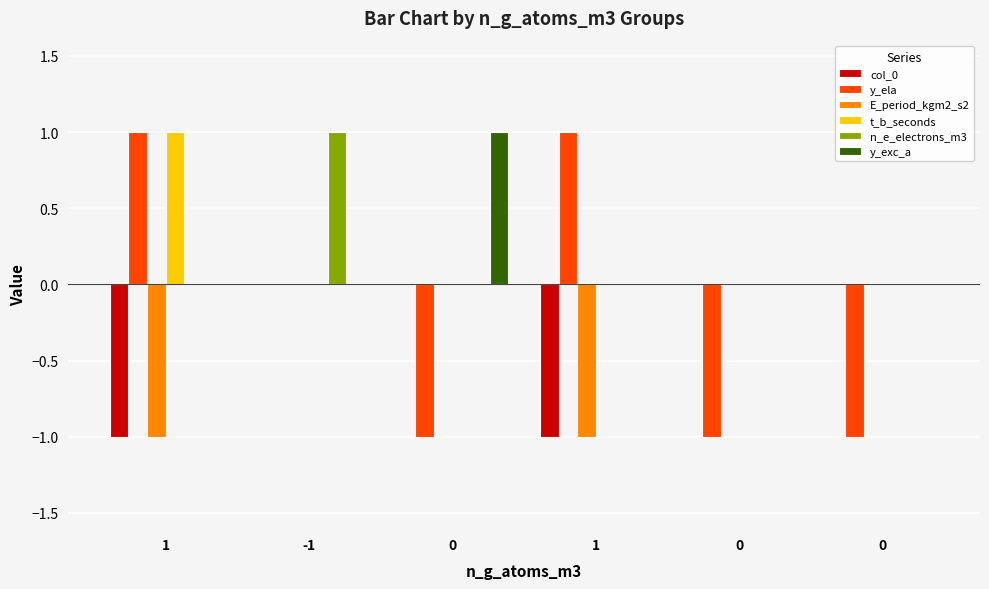

Which label corresponds to the smallest value in the chart?

1